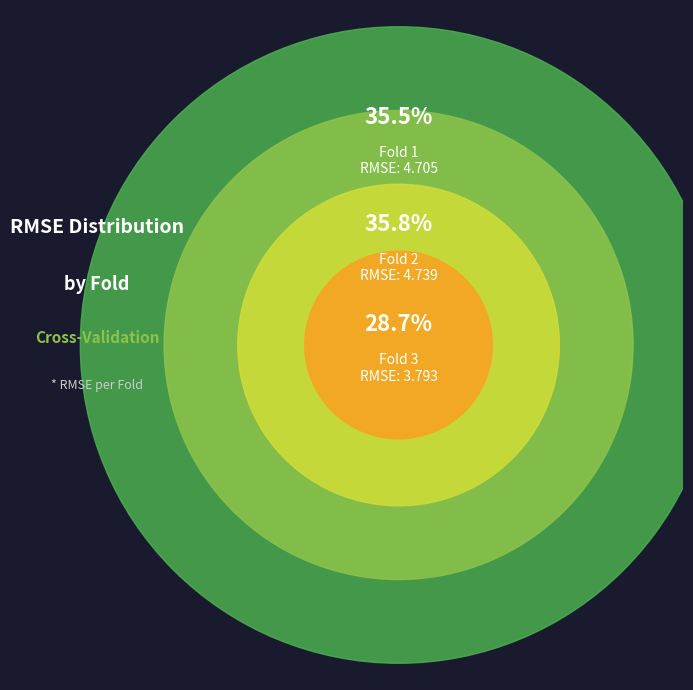

What percentage is the Fold 3 slice, to the nearest percent?

29%